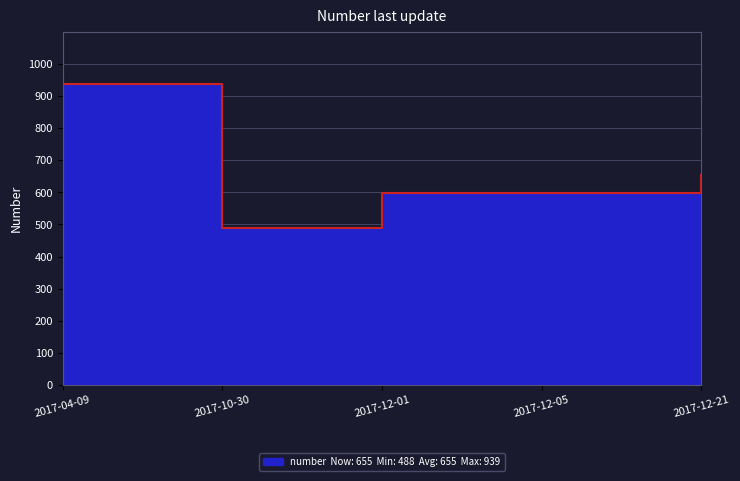

What is the greatest value displayed?

939